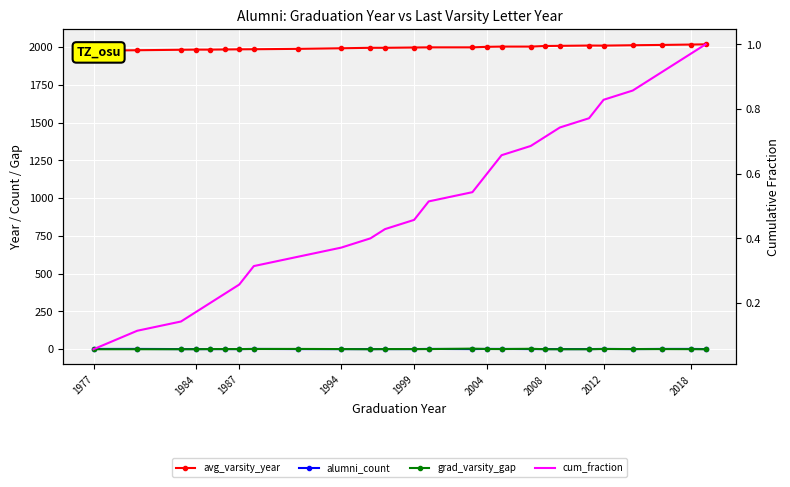

Rank the series by their maximum value, from lowest to highest.

cum_fraction, alumni_count, grad_varsity_gap, avg_varsity_year